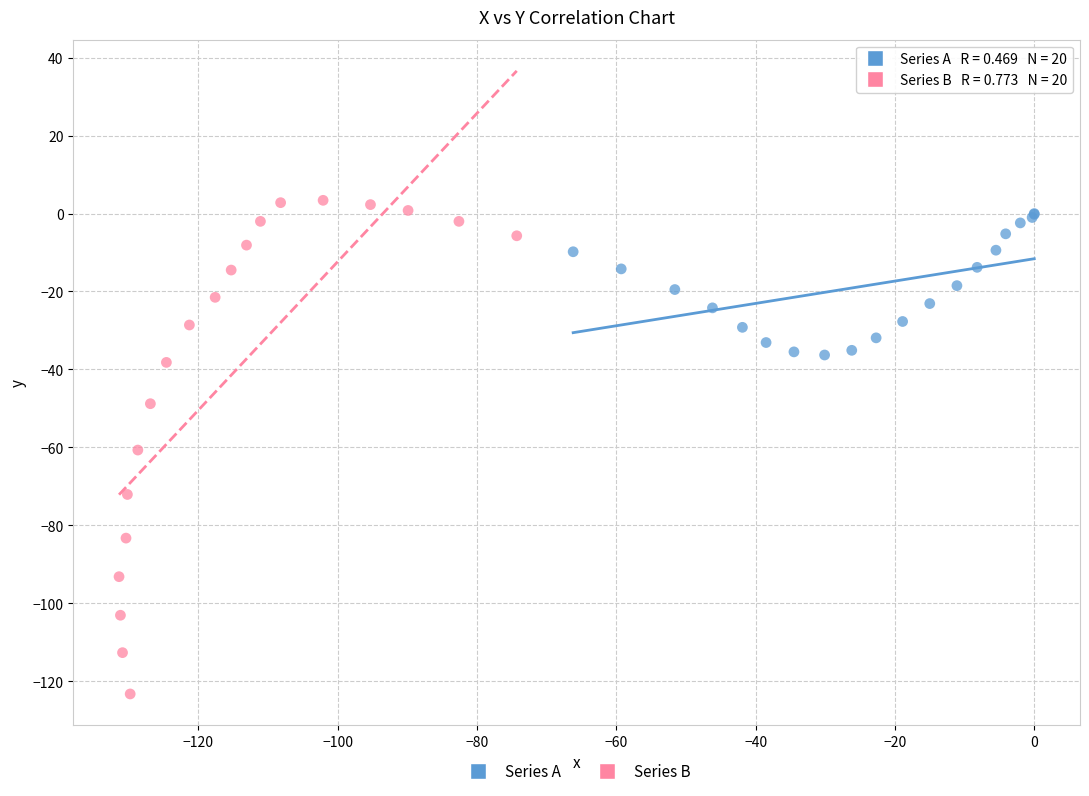

Which series contains the lowest Y value?

Series B